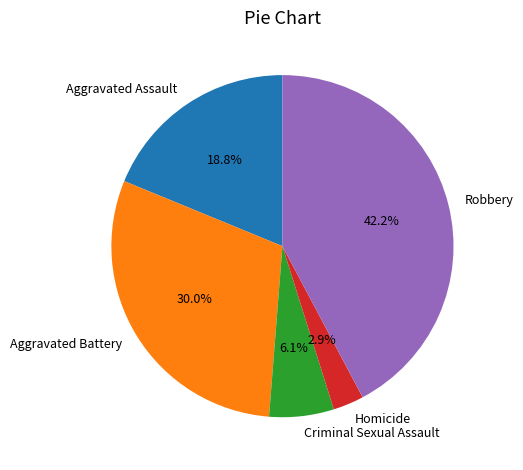

Which has a higher value, Criminal Sexual Assault or Robbery?

Robbery